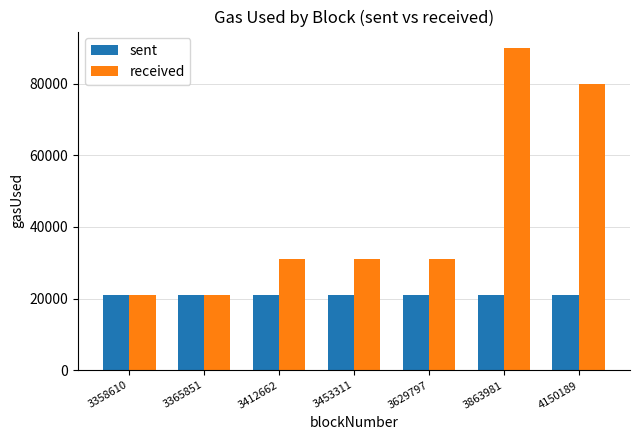

What is the sum of all sent values?

147000